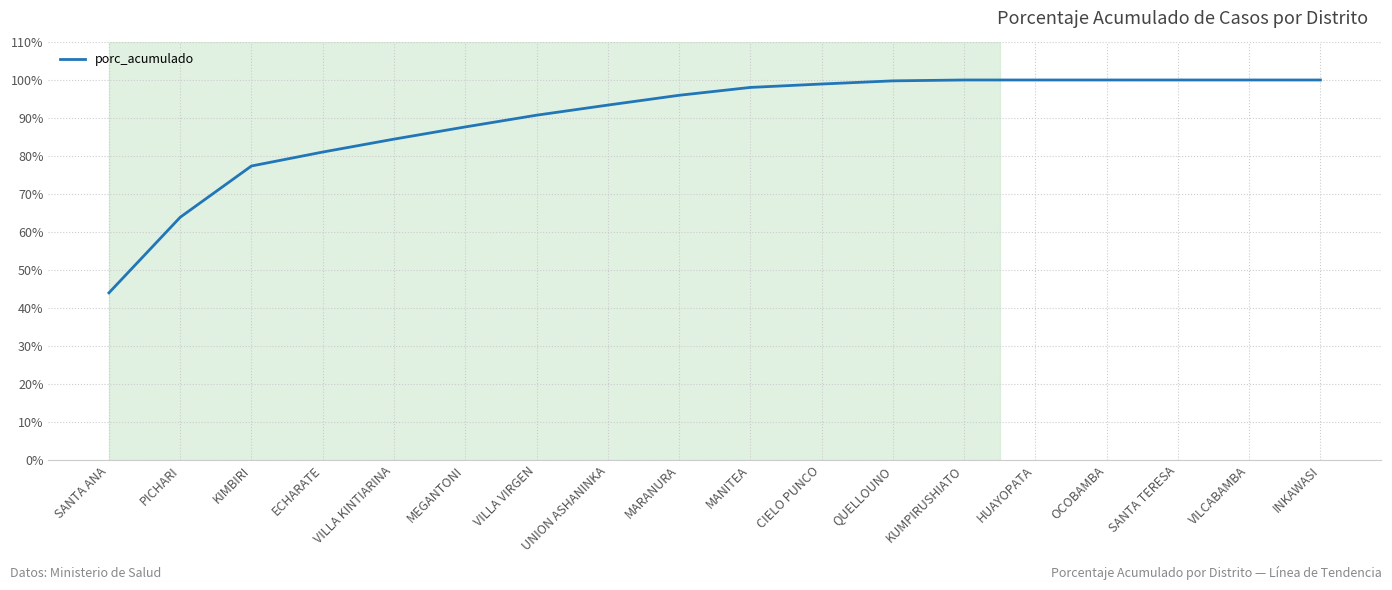

What is the difference between the second highest and minimum values?

56.0